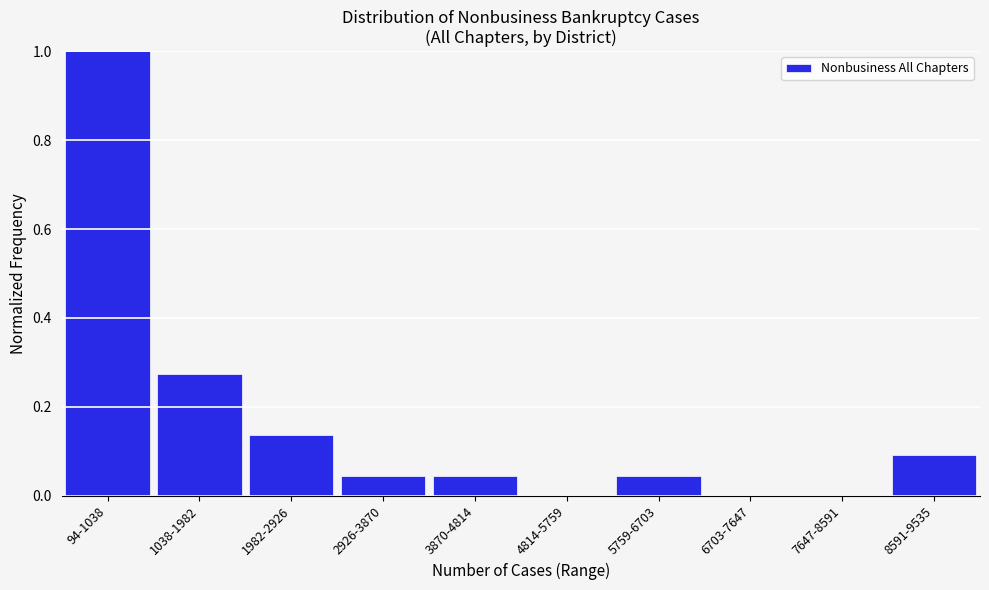

Between 94-1038 and 1038-1982, which is larger?

94-1038